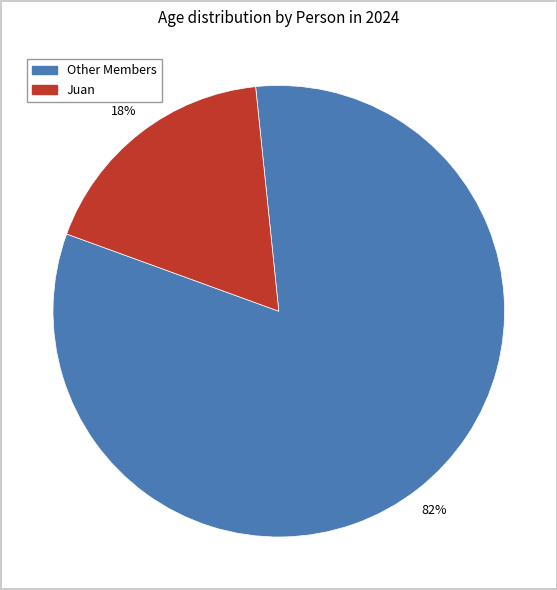

Rank the categories by value from highest to lowest.

Other Members, Juan